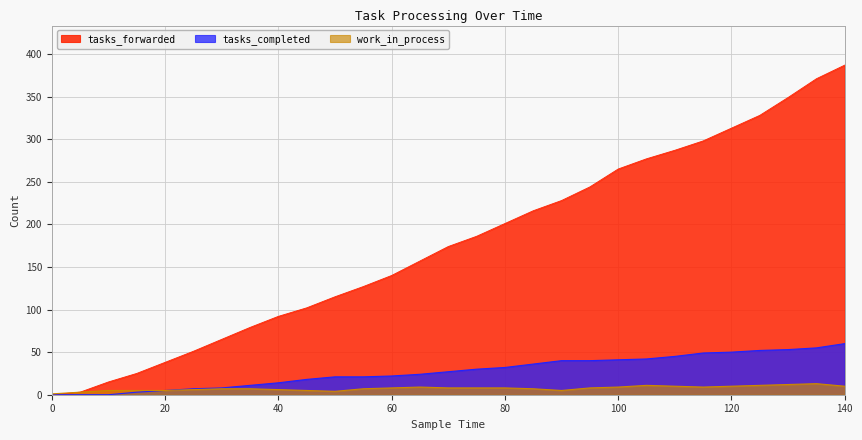

True or false: tasks_forwarded and tasks_completed intersect in this chart.

False